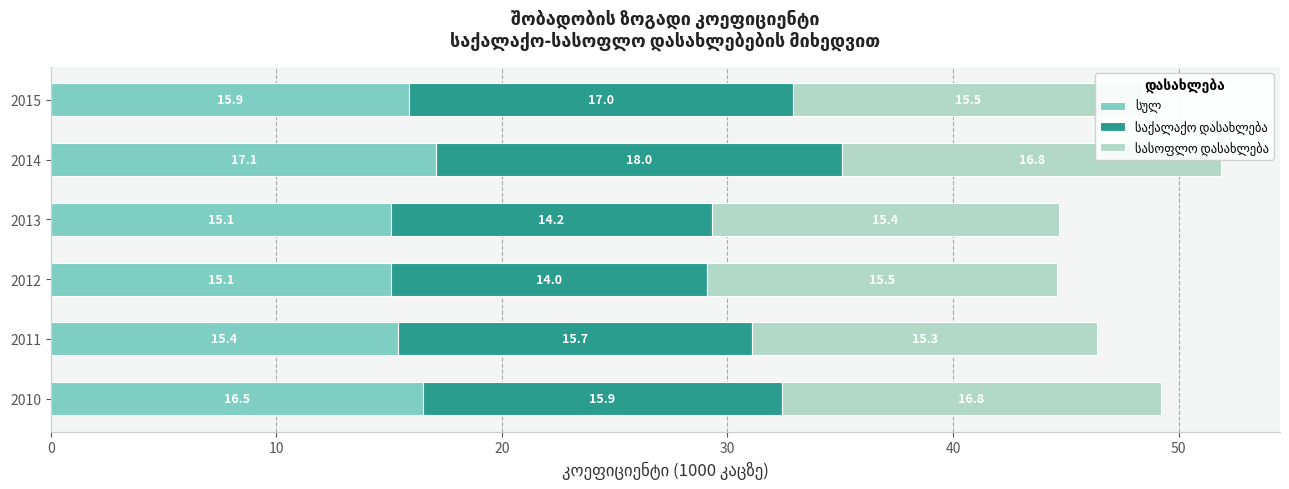

What is the total value across all series at 2012?

44.6